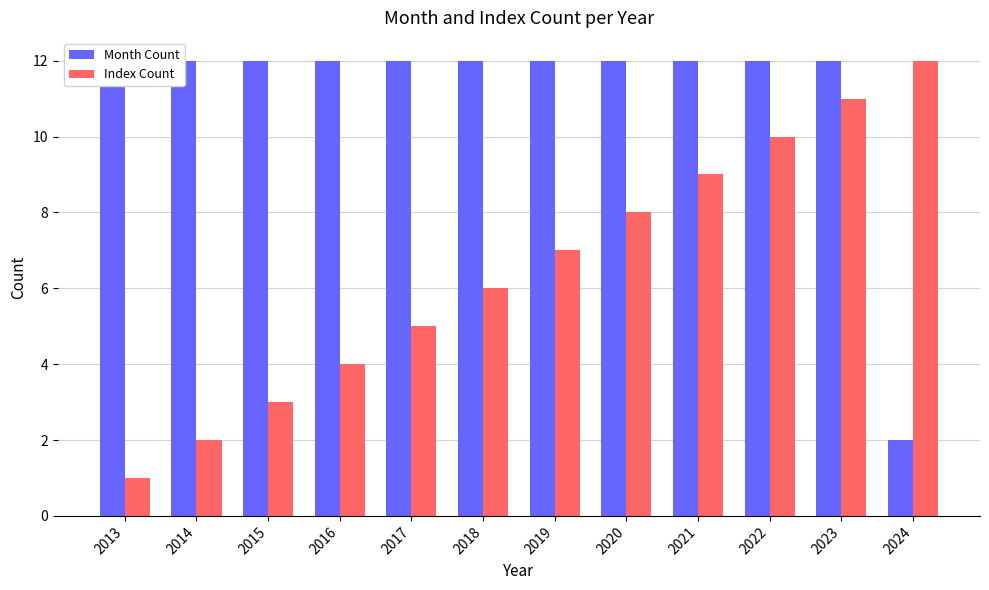

Which series has the largest total across all categories?

Month Count